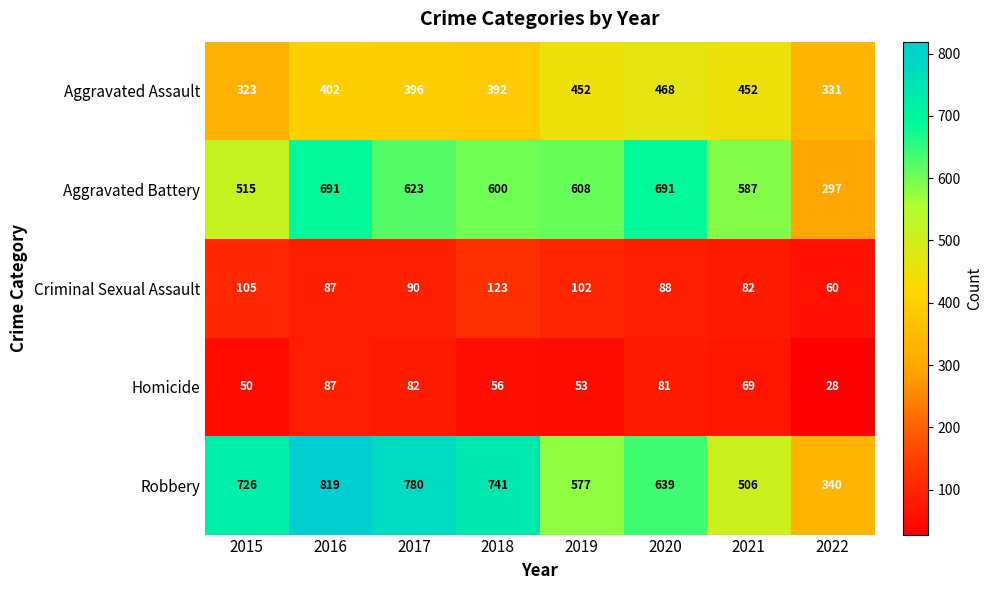

Is it true that Criminal Sexual Assault equals 118 at 2016?

False